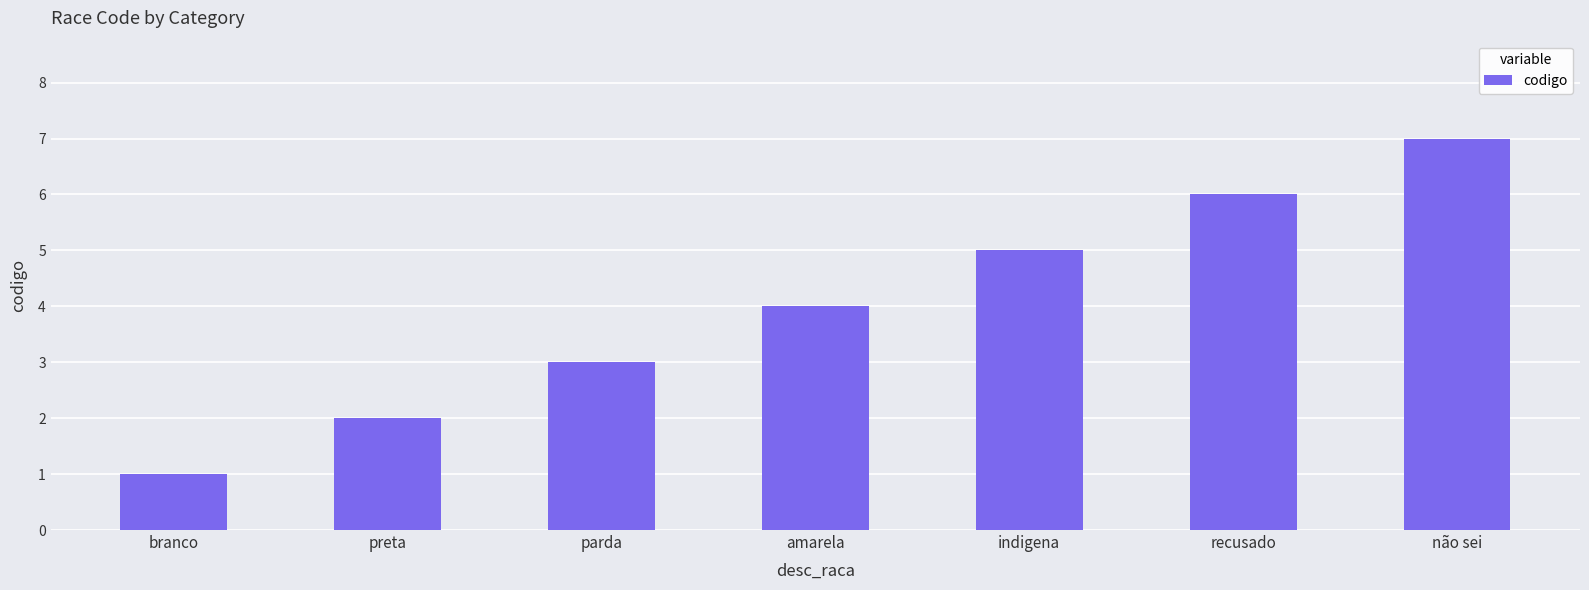

True or false: the data shows 0 at branco.

False